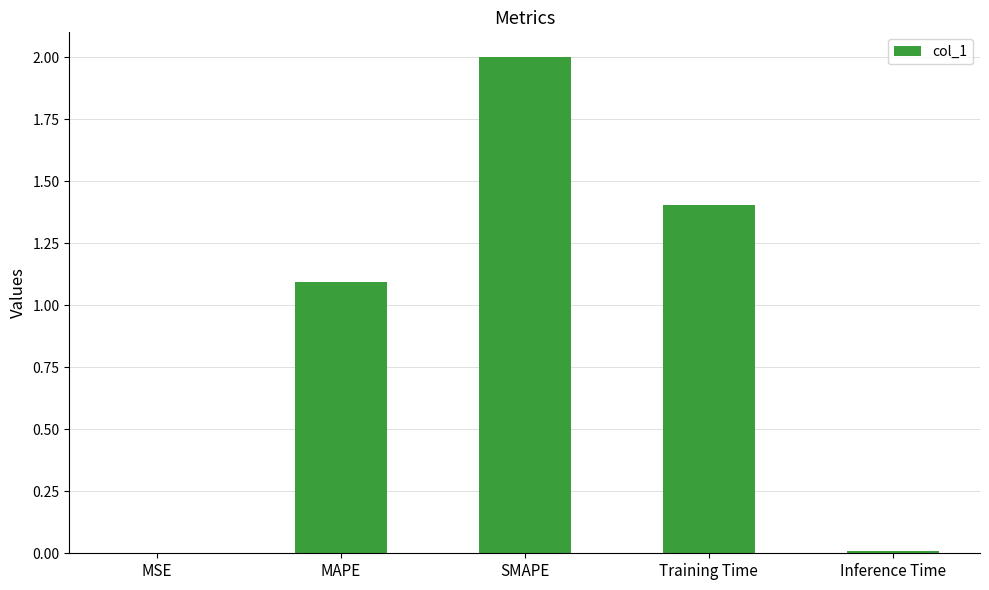

Are the bars horizontal?

No